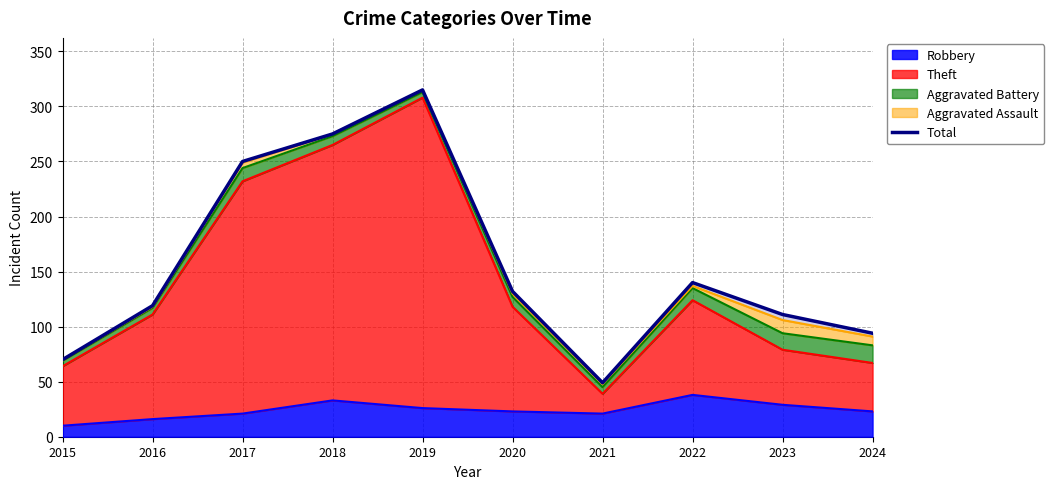

What is the difference between the maximum and minimum values?

266